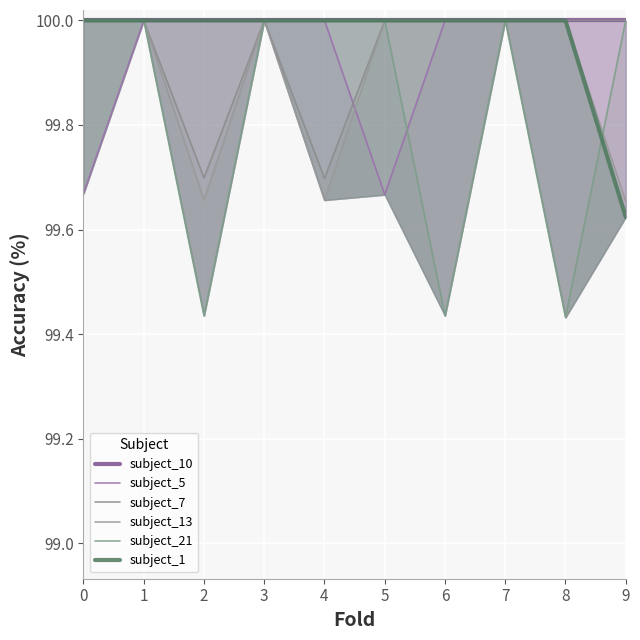

How many intersections are there between subject_5 and subject_13?

1